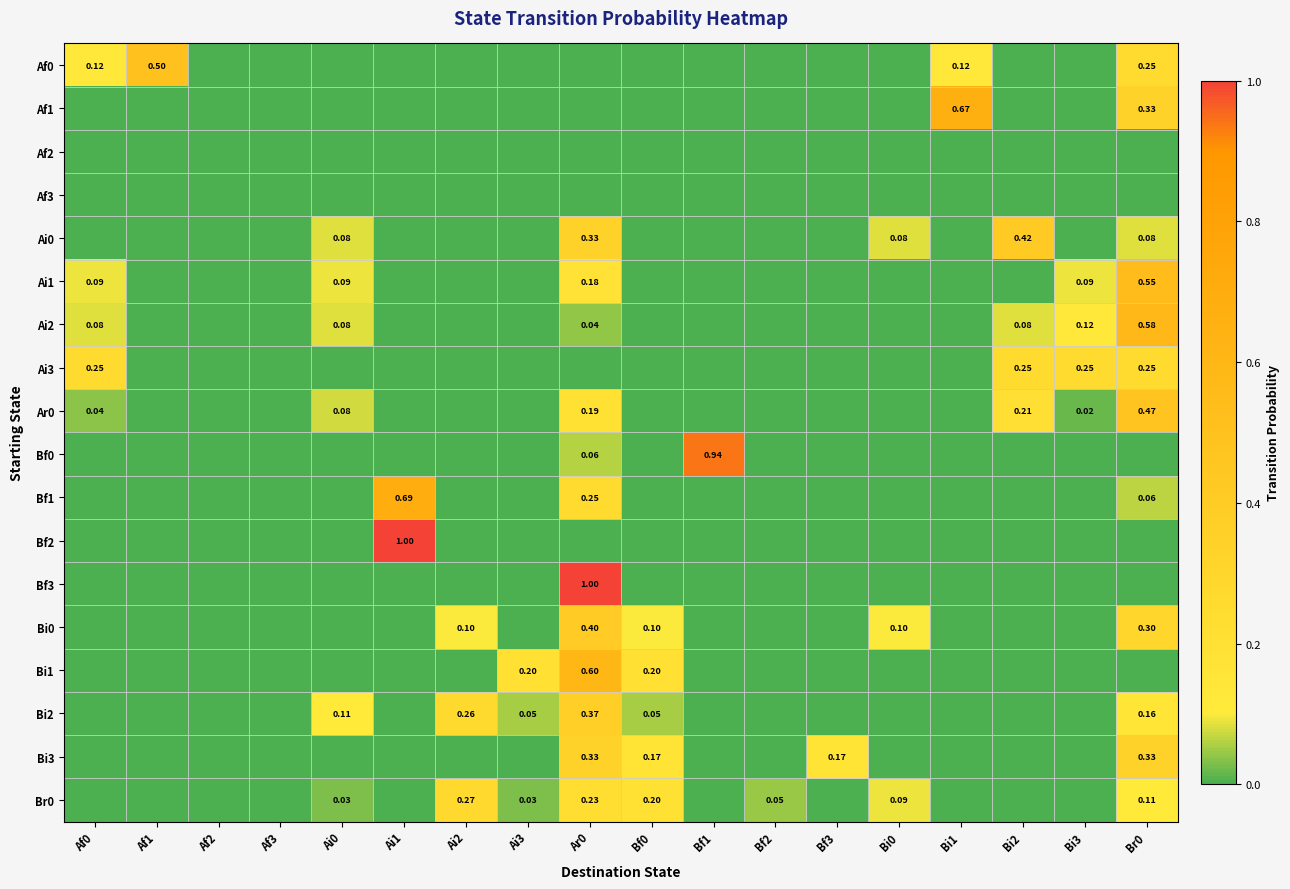

What is the difference between the maximum and minimum values in the Bi0 series?

0.4